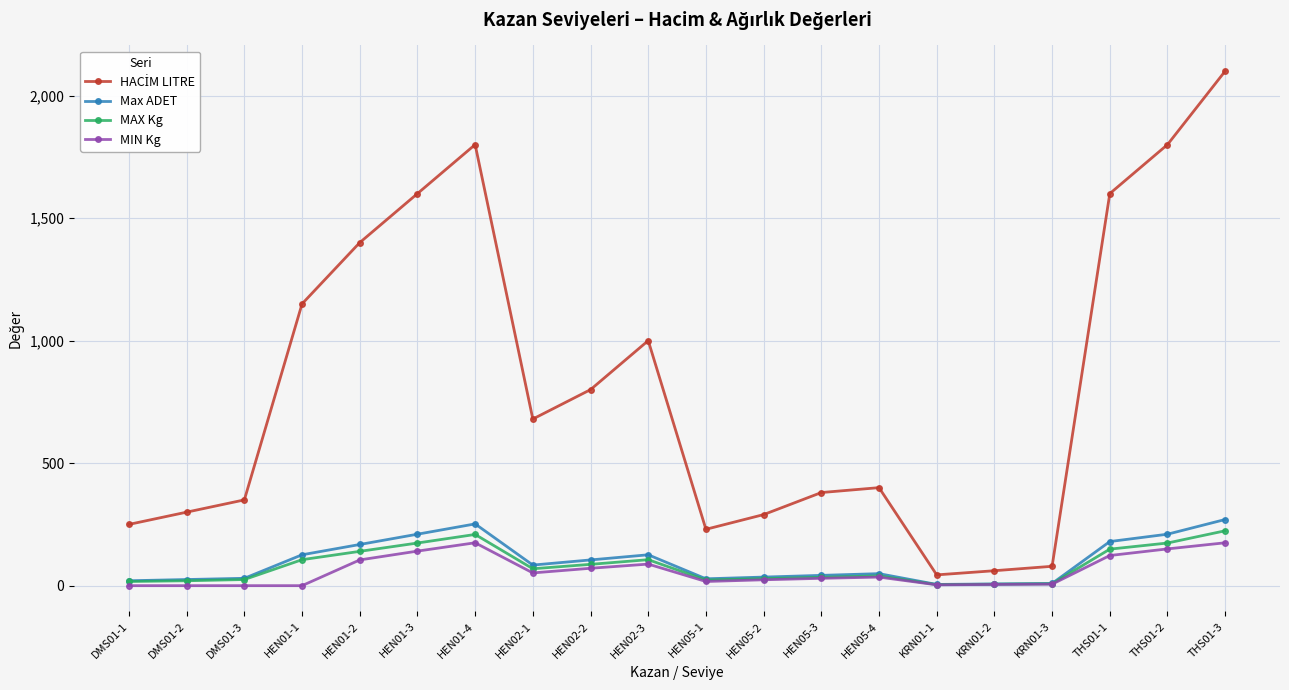

How many lines are shown in the chart?

4